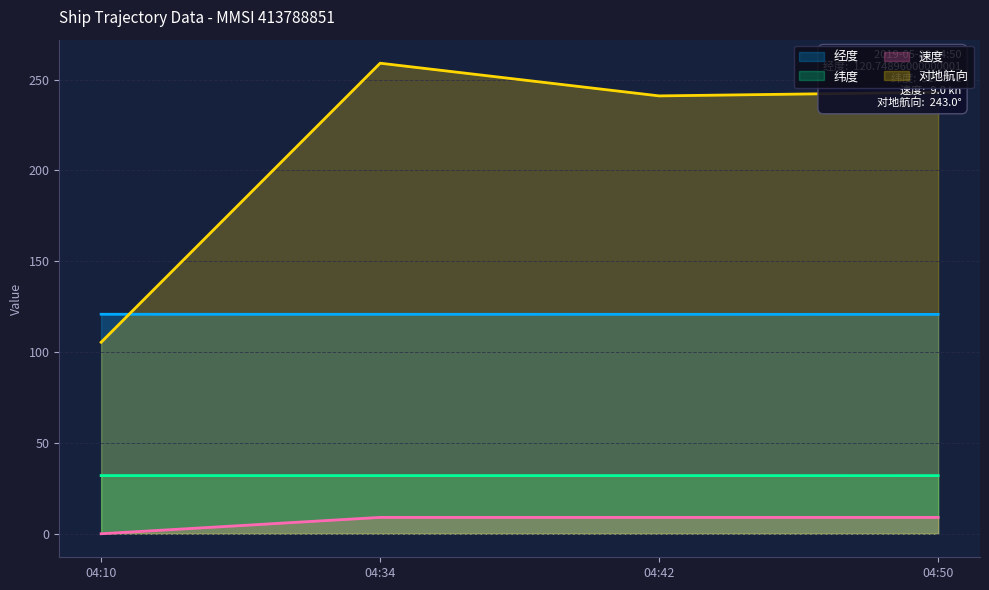

Which series has the largest total across all categories?

对地航向